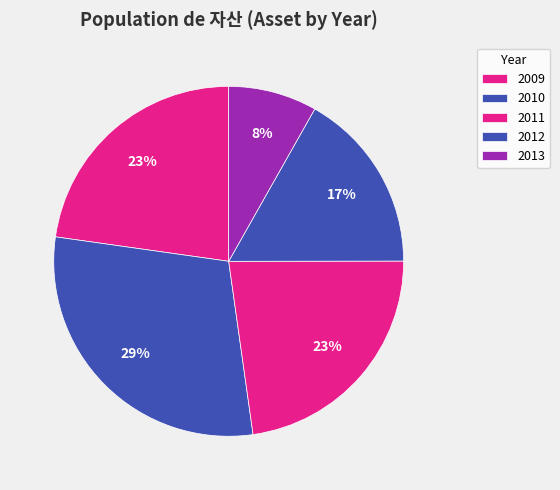

The 2010 slice represents 15% of the pie. True or false?

False